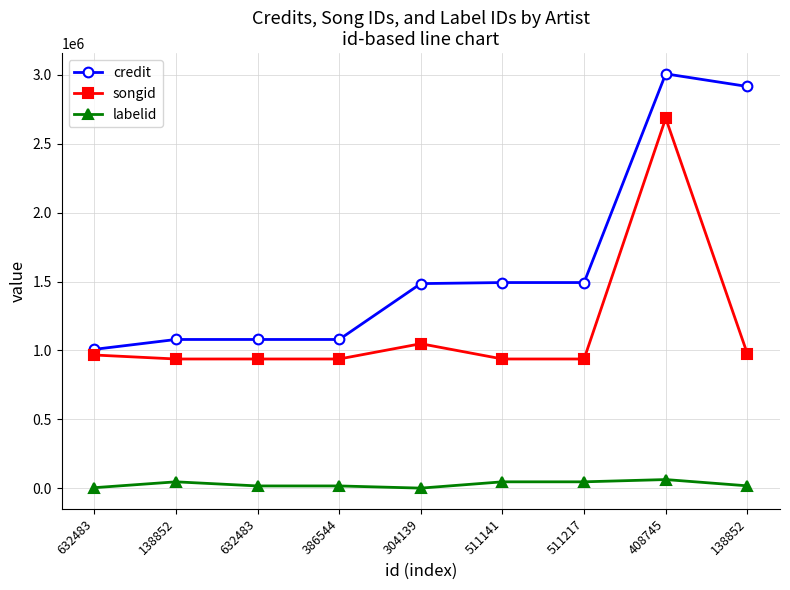

What are all the series names shown in the legend?

credit, songid, labelid